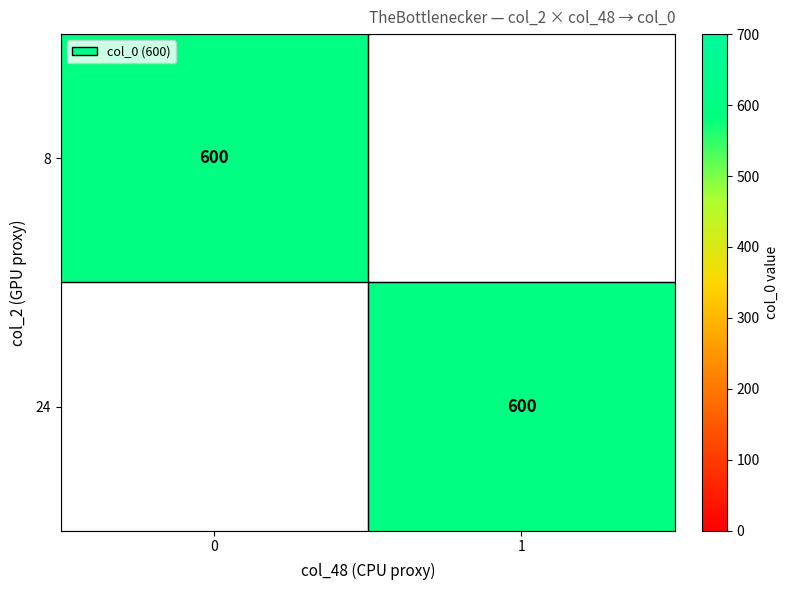

How many distinct data groups are displayed?

2